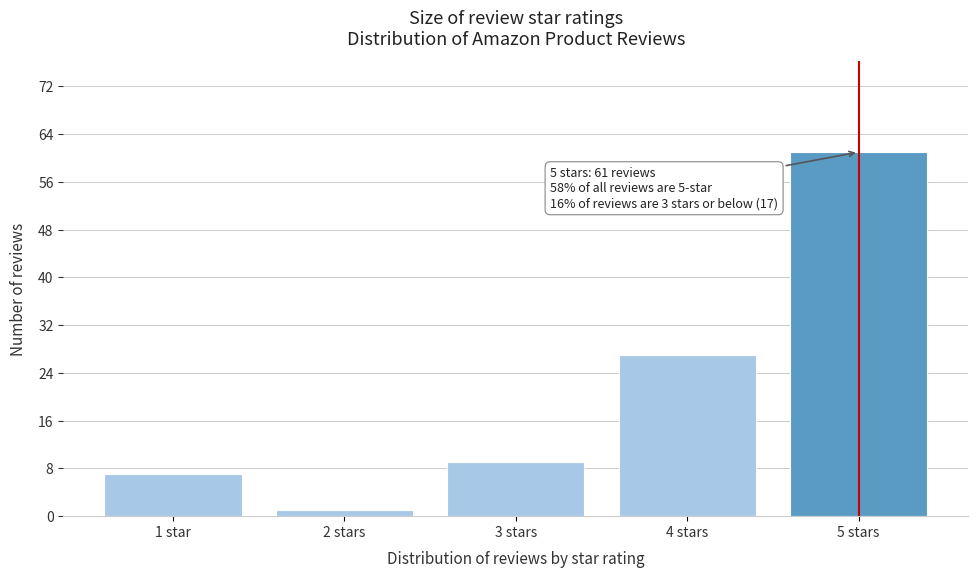

Reading left to right, extract all data points from this chart.

1 star=7	2 stars=1	3 stars=9	4 stars=27	5 stars=61